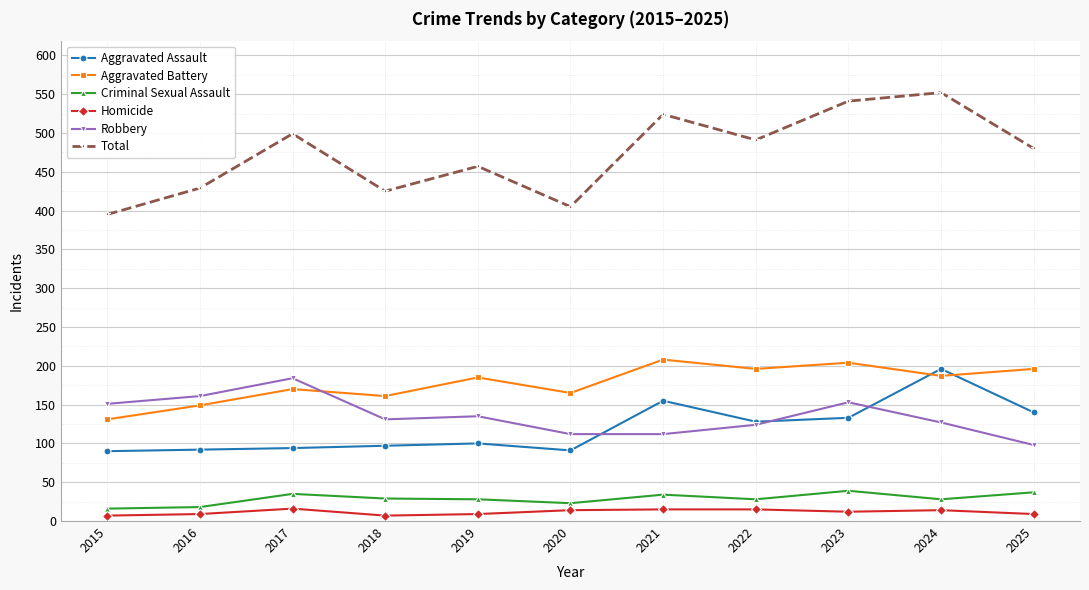

What is the greatest value displayed?

552